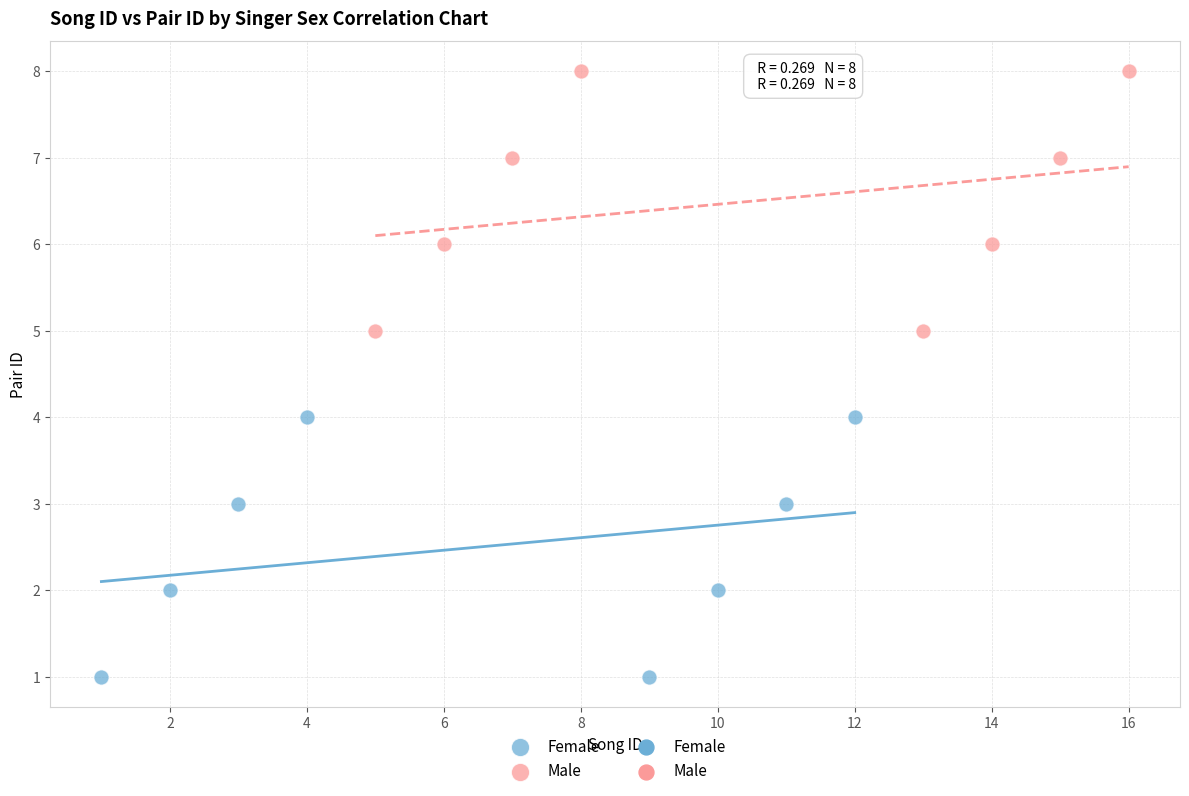

Which series reaches the maximum Y coordinate?

Male